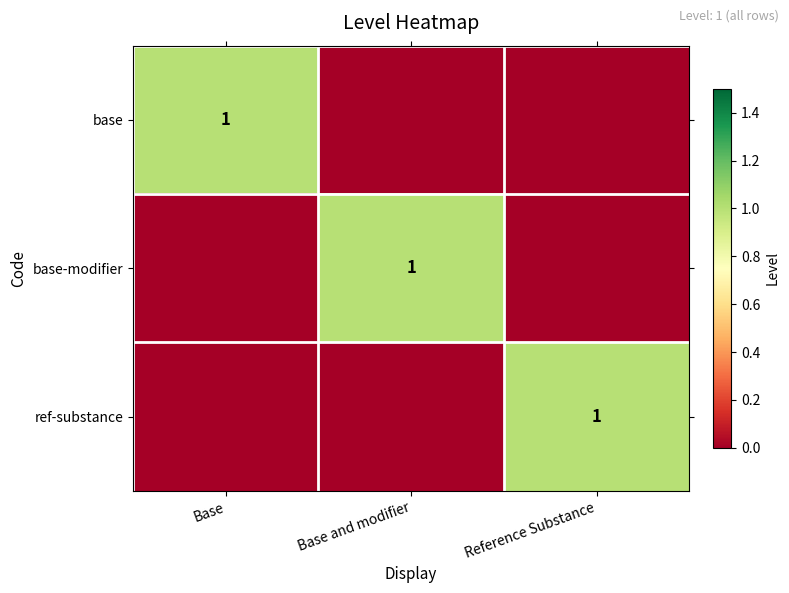

What is the difference between the highest and lowest values at Base and modifier?

1